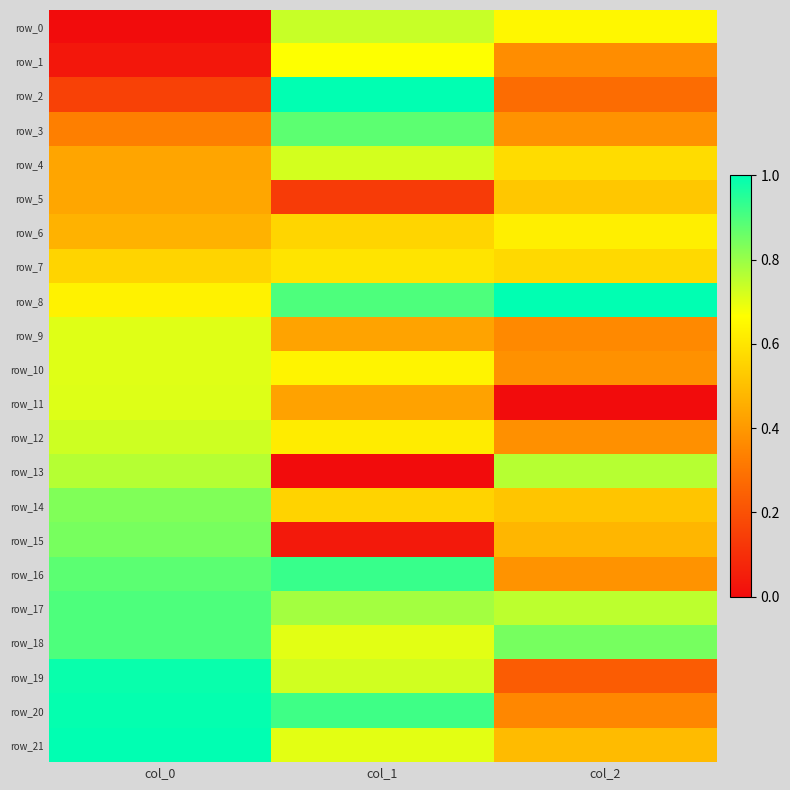

The row_20 series shows 0.4 at col_1. True or false?

False